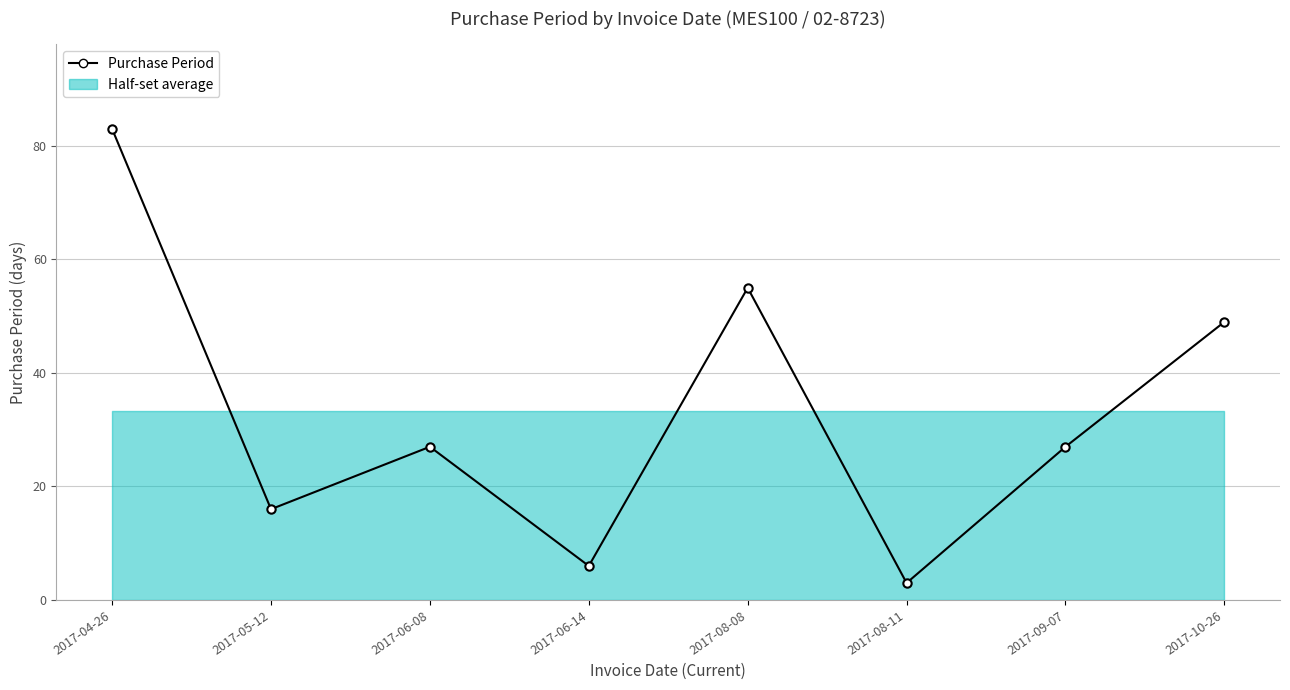

Reading left to right, transcribe all the data shown in this chart.

83	16	27	6	55	3	27	49